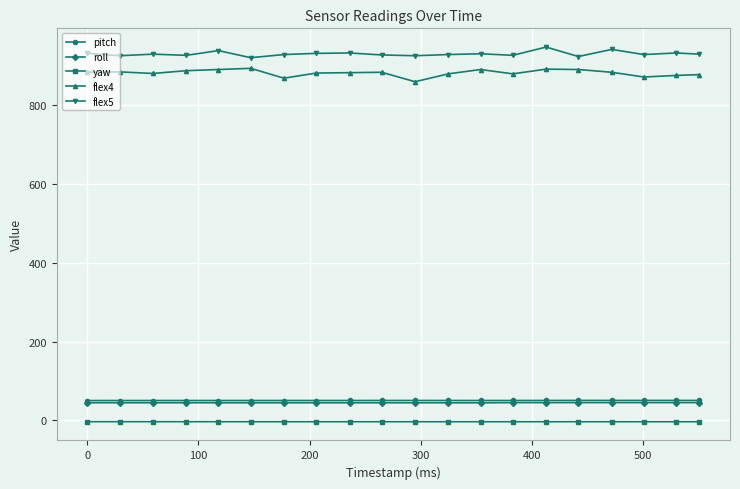

How many distinct data groups are displayed?

5